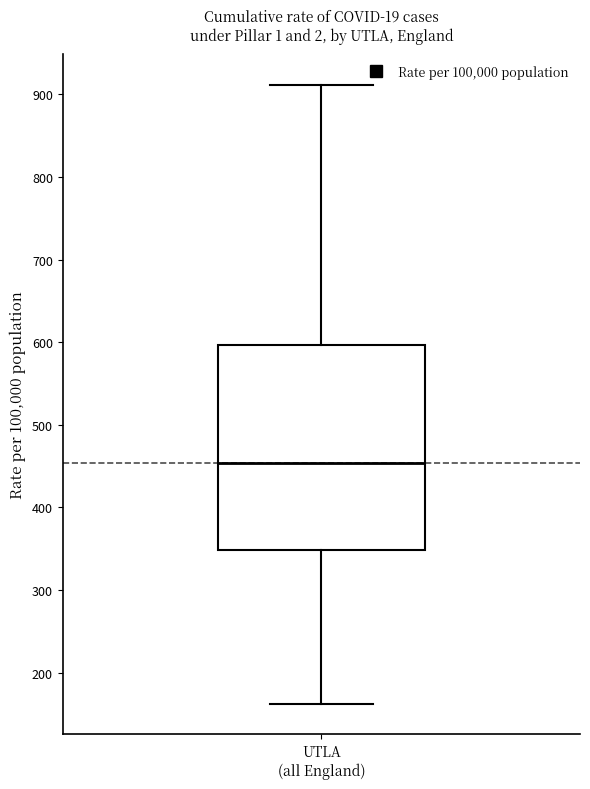

Transcribe this box plot: give where the median line is, the range the box spans, and where the two whiskers end, as read against the y-axis. The values are not printed on the chart, so give them approximately, as read against the axis.

median 450, box 350 to 600, whiskers 160 to 910